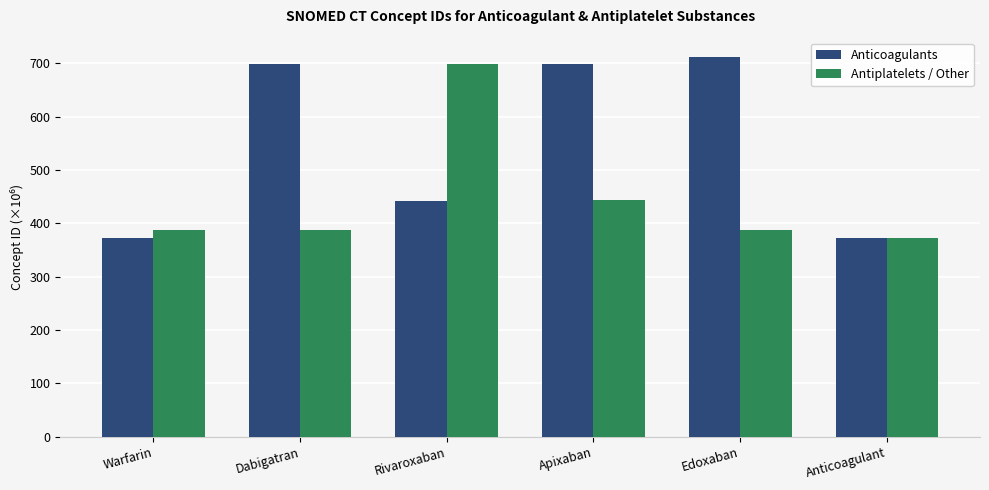

At which label is Anticoagulants closest to 542?

Rivaroxaban